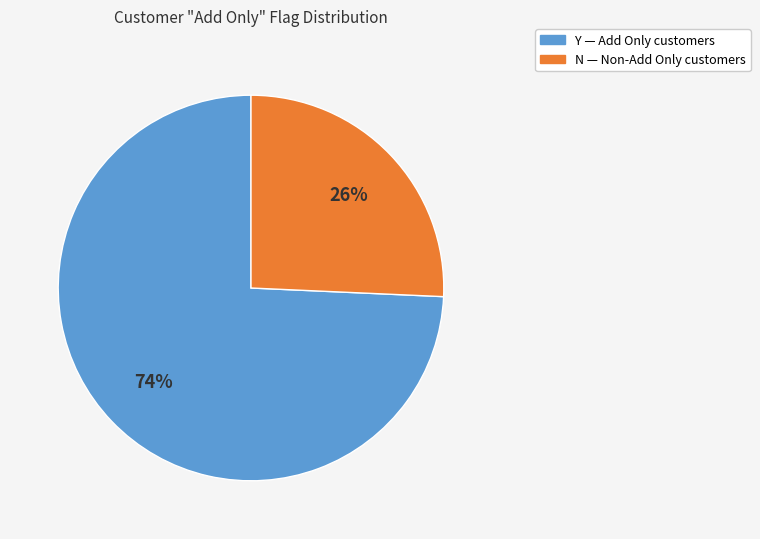

To the nearest percent, what is the average slice percentage?

50%